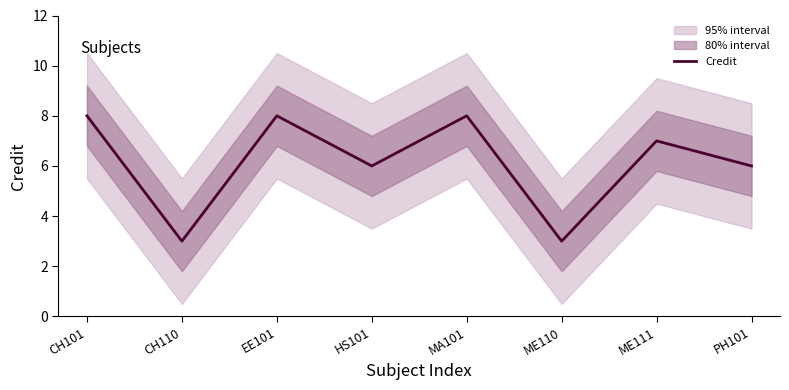

Reading left to right, transcribe all the data shown in this chart.

CH101=8	CH110=3	EE101=8	HS101=6	MA101=8	ME110=3	ME111=7	PH101=6